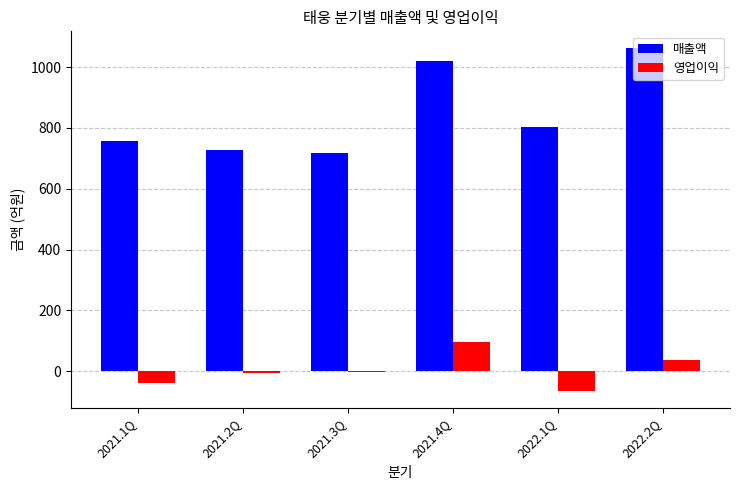

Which series has the widest spread of values?

매출액